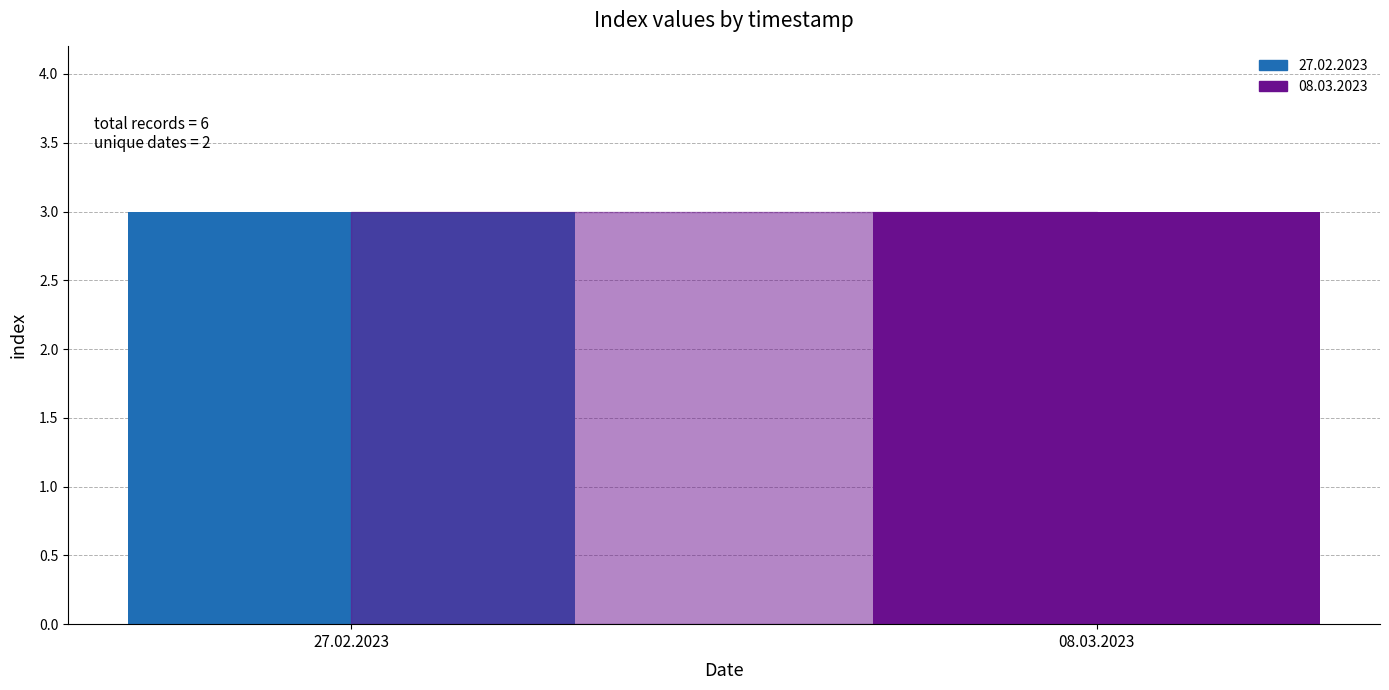

List the labels in order of value, largest first.

08.03.2023, 27.02.2023, 27.02.2023